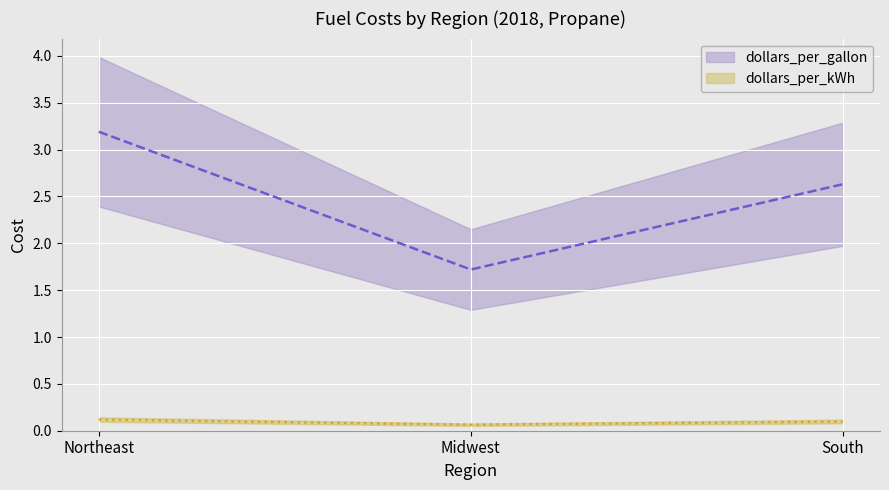

At which category does the chart reach its minimum across all series?

Midwest